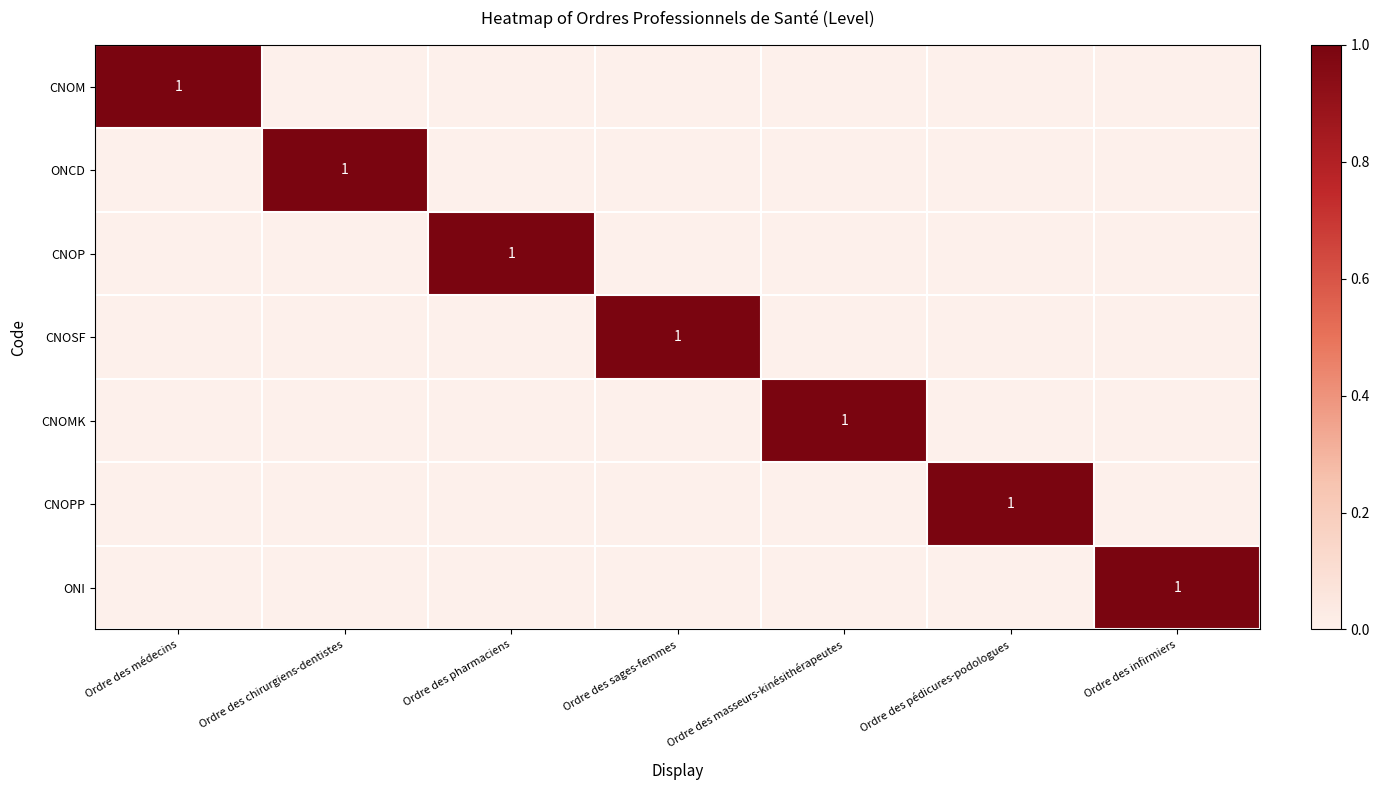

At which category does the chart reach its minimum across all series?

Ordre des chirurgiens-dentistes